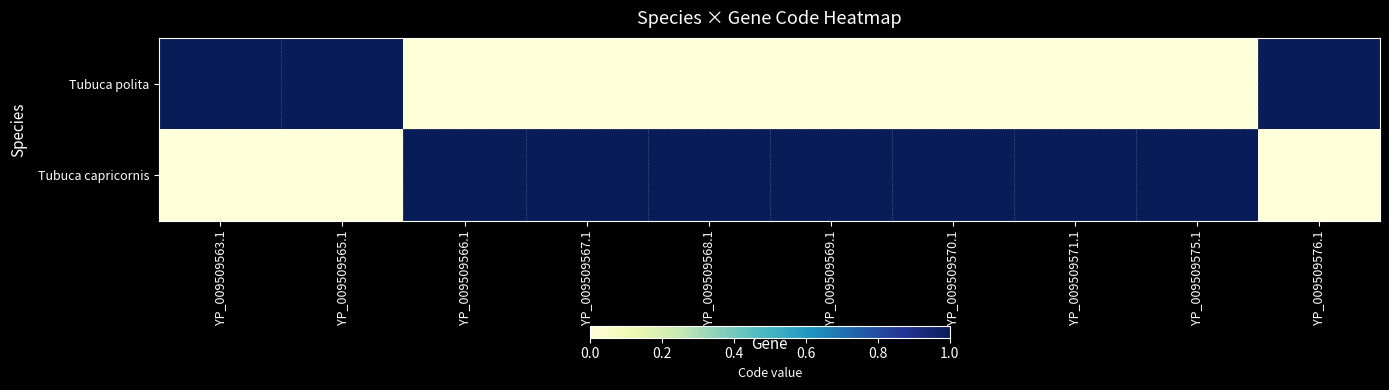

List the series in order of their peak value, highest first.

Tubuca polita, Tubuca capricornis